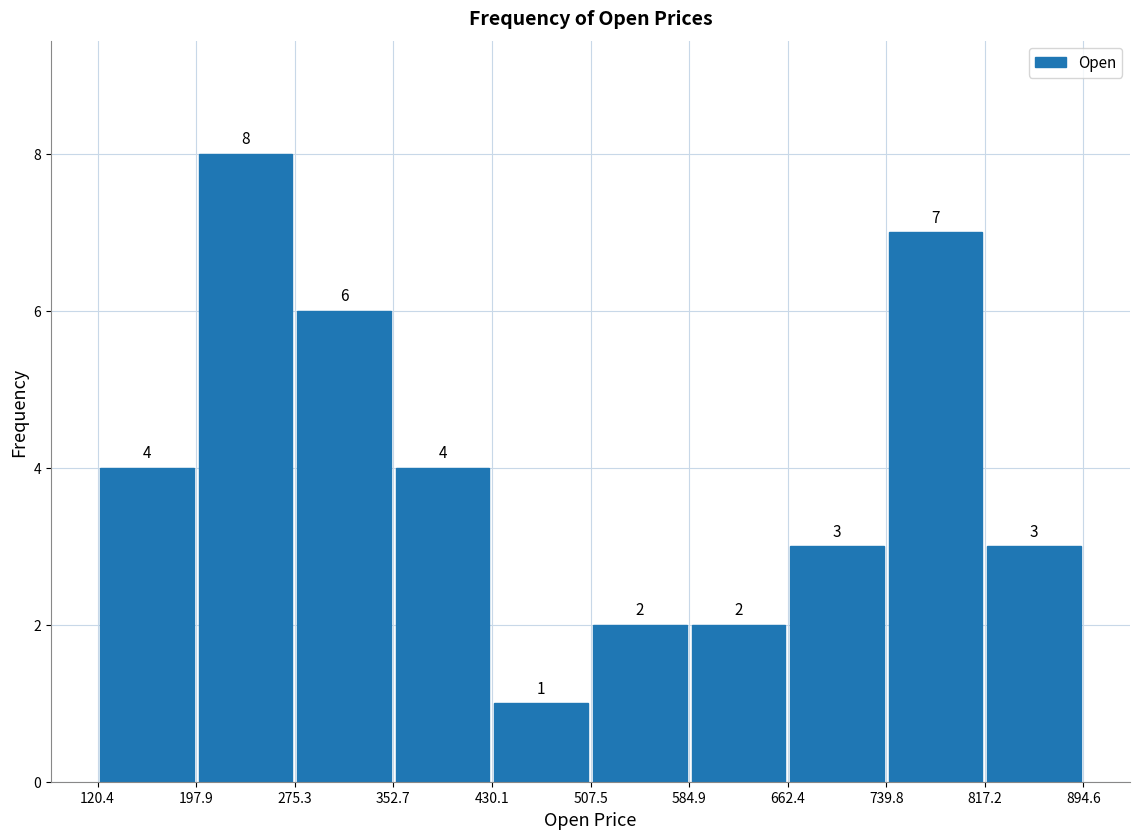

Reading left to right, list every bar in this chart as the range it spans on the x-axis followed by its height.

120.4 to 197.9: 4
197.9 to 275.3: 8
275.3 to 352.7: 6
352.7 to 430.1: 4
430.1 to 507.5: 1
507.5 to 584.9: 2
584.9 to 662.4: 2
662.4 to 739.8: 3
739.8 to 817.2: 7
817.2 to 894.6: 3